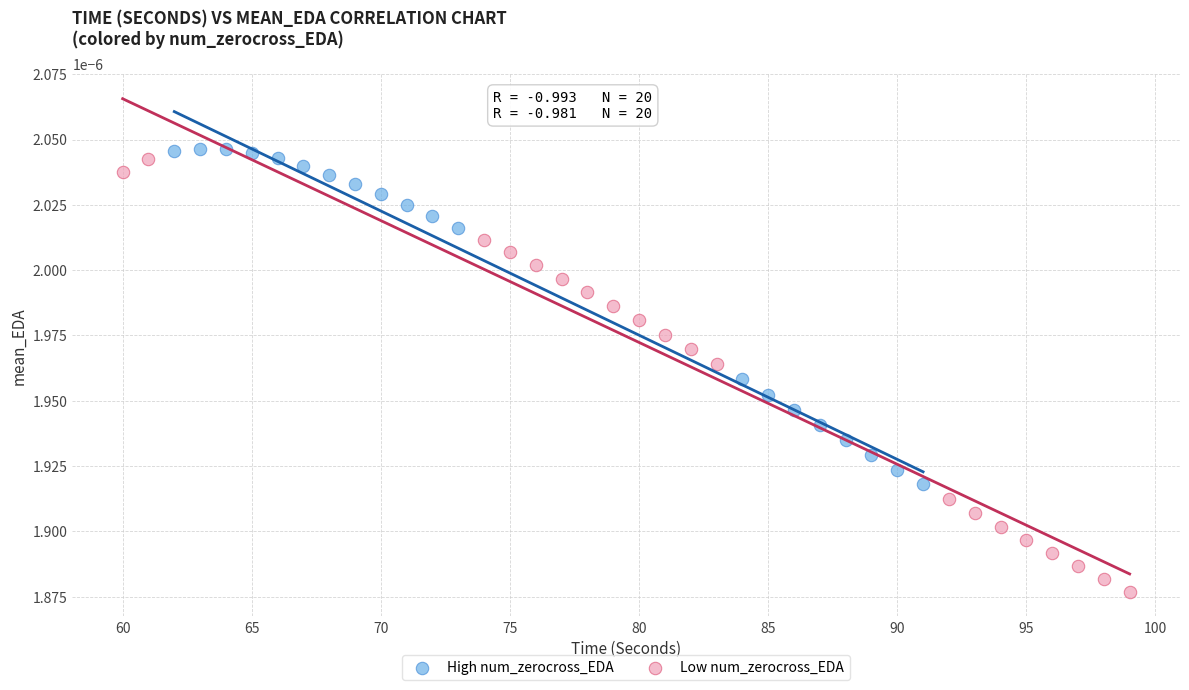

Which series reaches the maximum Y coordinate?

High num_zerocross_EDA